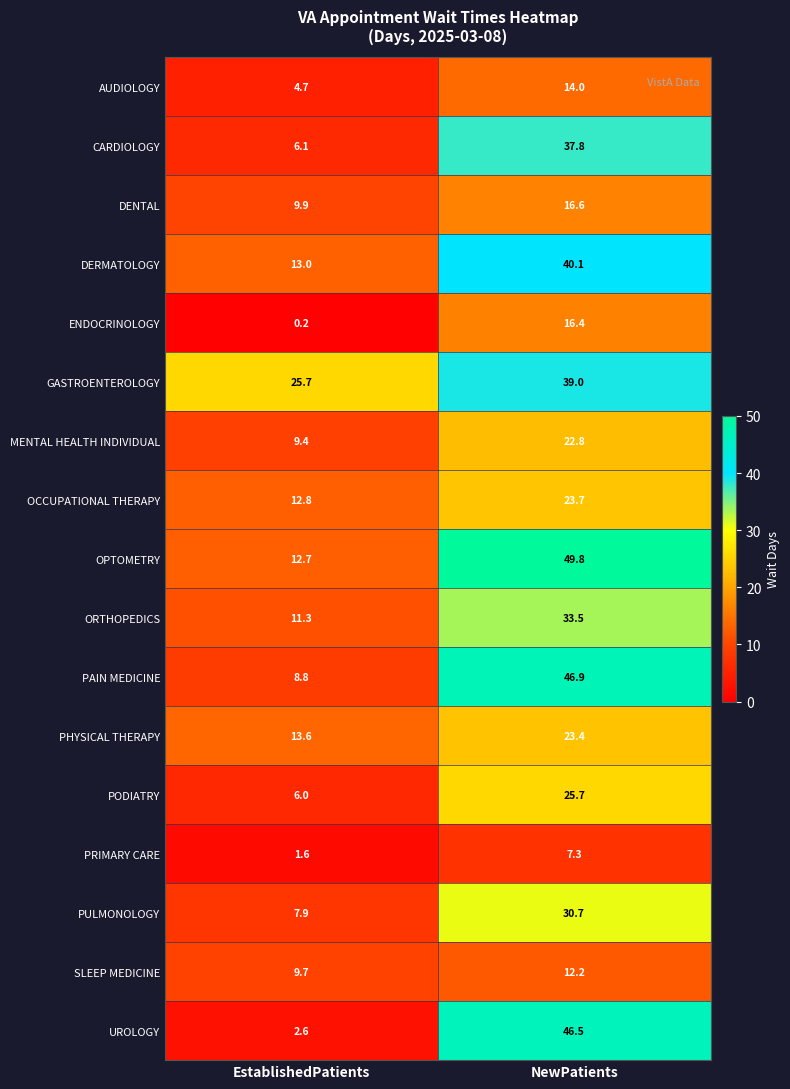

Rank the series at EstablishedPatients from highest to lowest value.

GASTROENTEROLOGY, PHYSICAL THERAPY, DERMATOLOGY, OCCUPATIONAL THERAPY, OPTOMETRY, ORTHOPEDICS, DENTAL, SLEEP MEDICINE, MENTAL HEALTH INDIVIDUAL, PAIN MEDICINE, PULMONOLOGY, CARDIOLOGY, PODIATRY, AUDIOLOGY, UROLOGY, PRIMARY CARE, ENDOCRINOLOGY